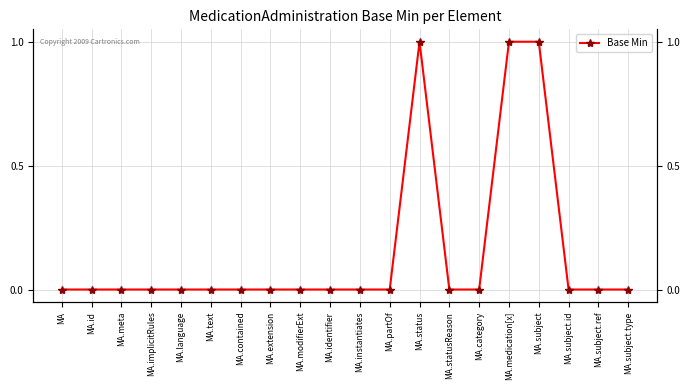

What is the difference between the second highest and minimum values?

1